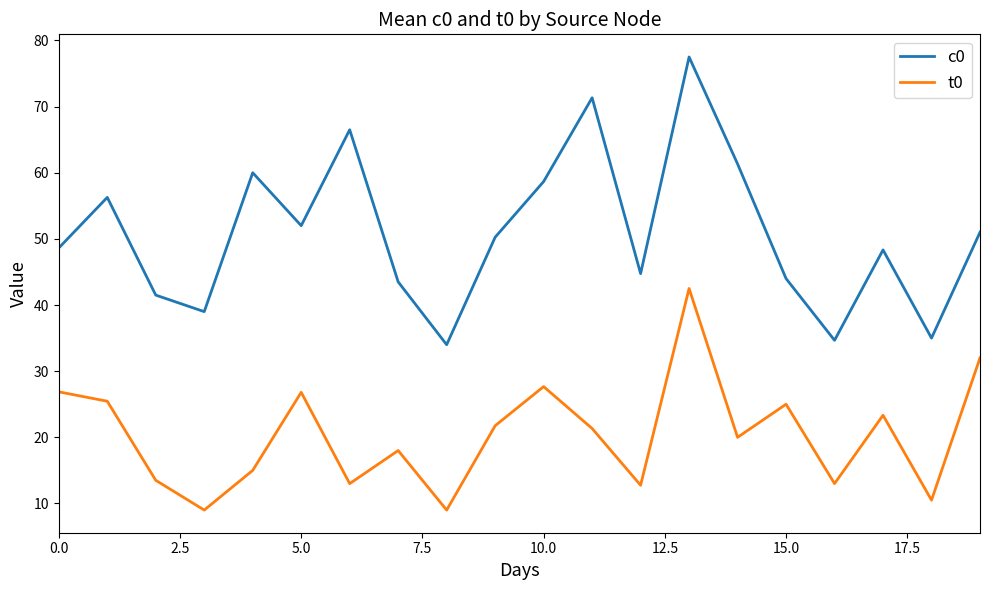

Which series has the widest spread of values?

c0